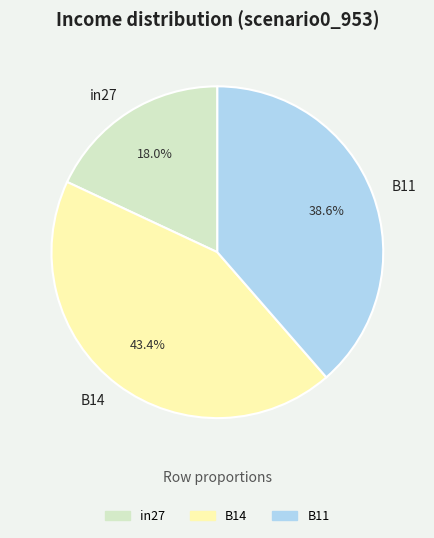

How many slices are in this pie chart?

3